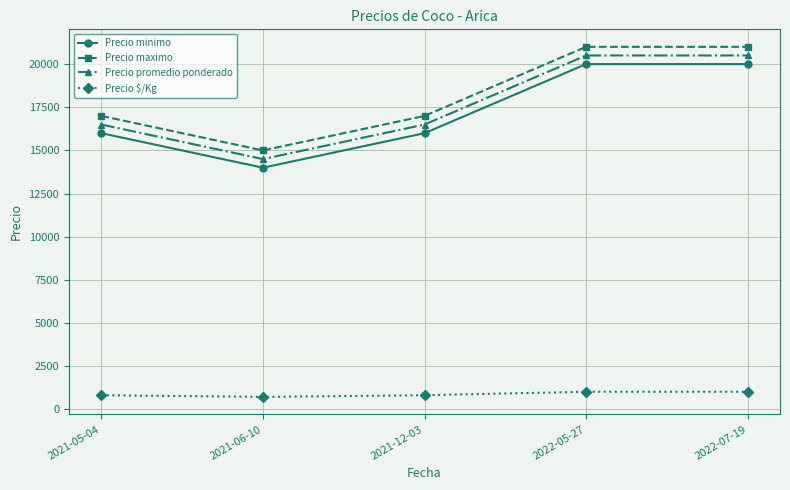

Does the chart have visible grid lines?

Yes